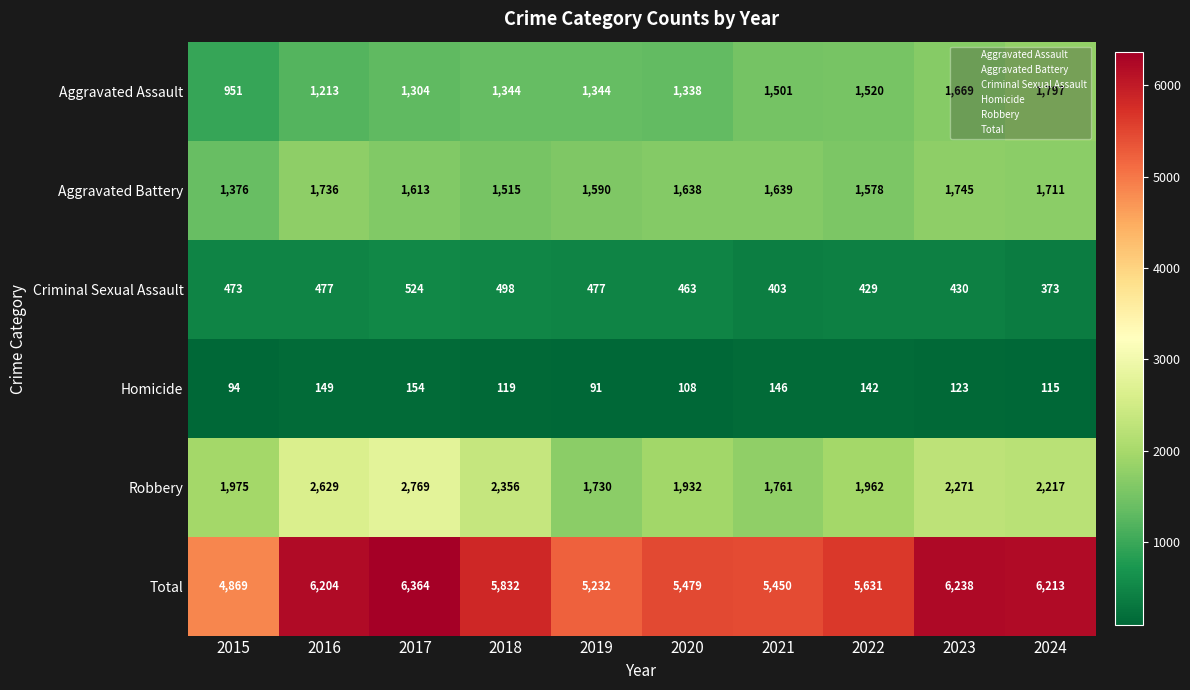

Where does the Robbery series first go above 2217?

2016